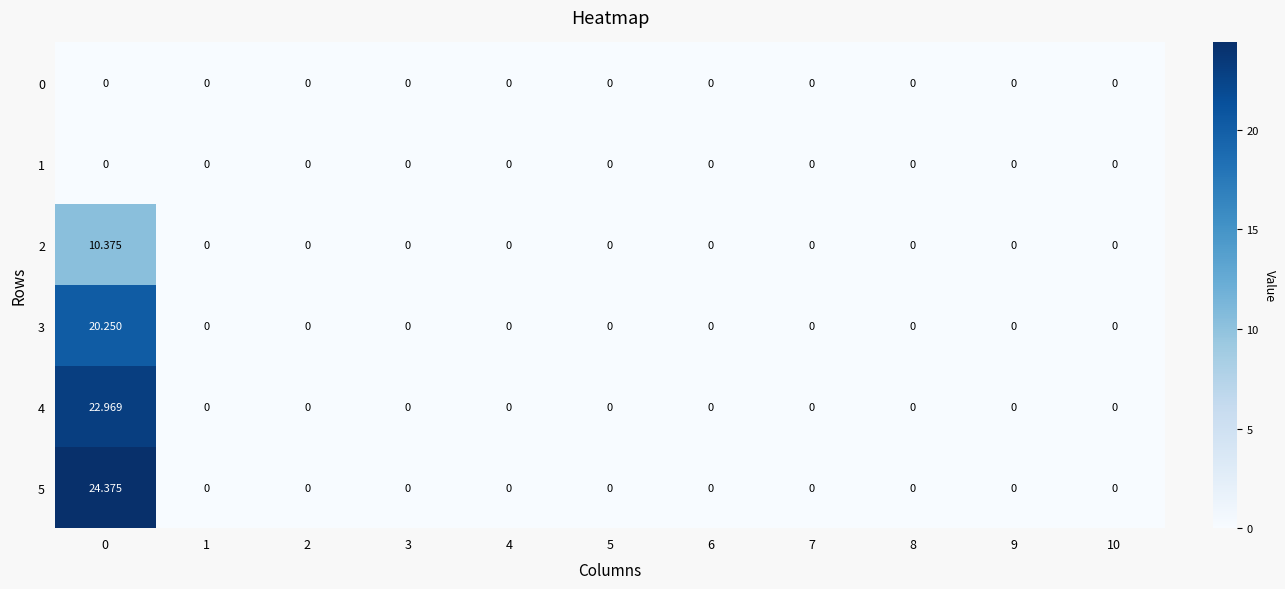

How many positive values does the 3 series have?

1